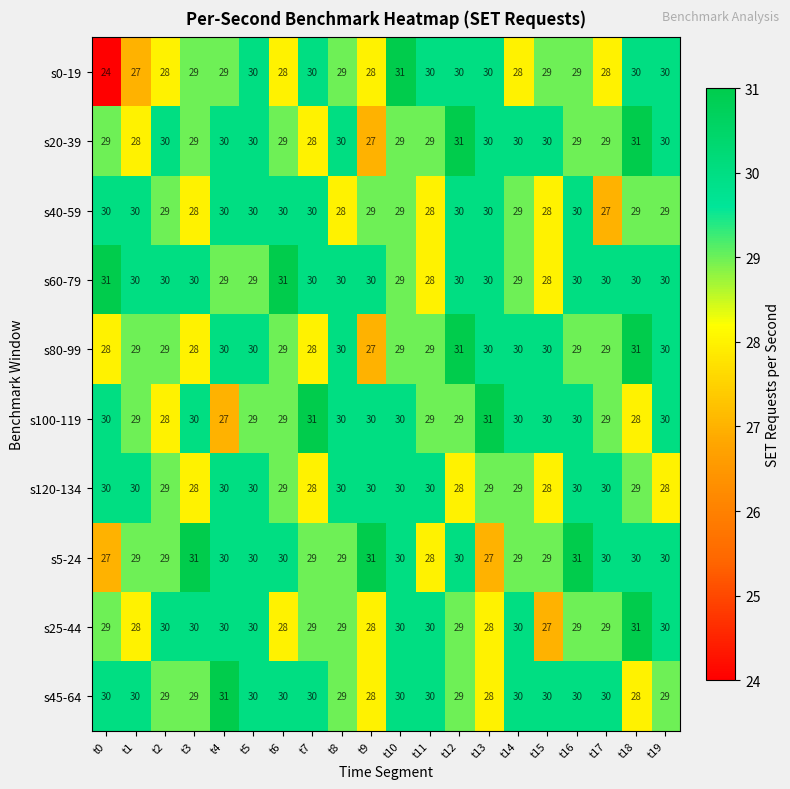

At how many categories does at least one series exceed 24?

20